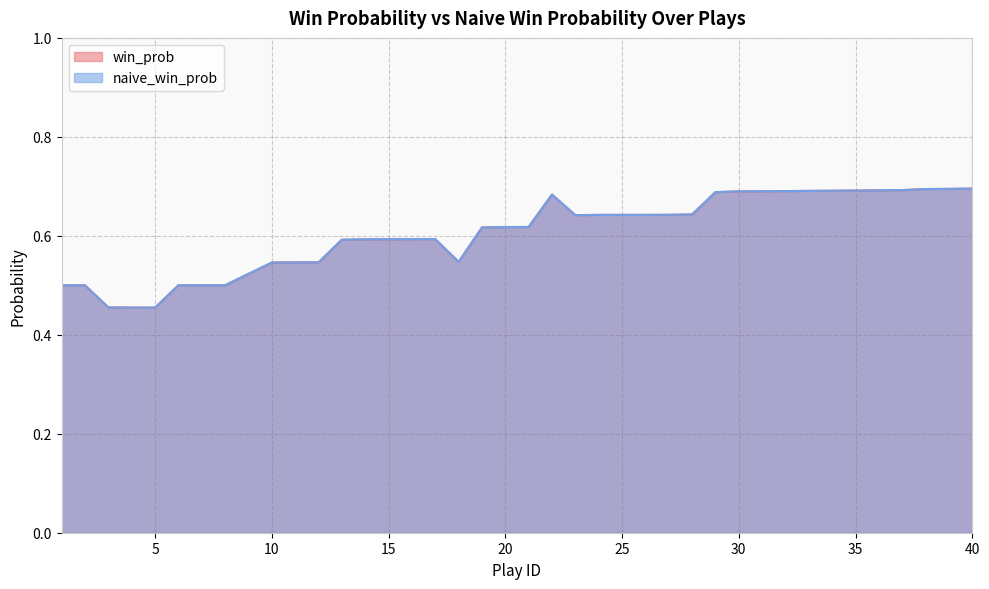

At which category is the sum across all series the highest?

40